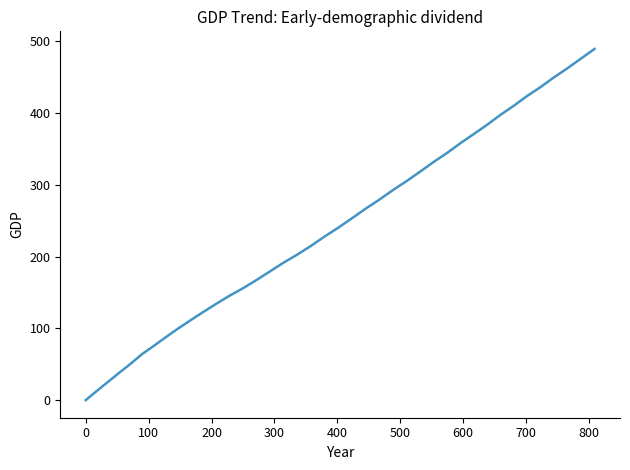

How many values are above zero?

39